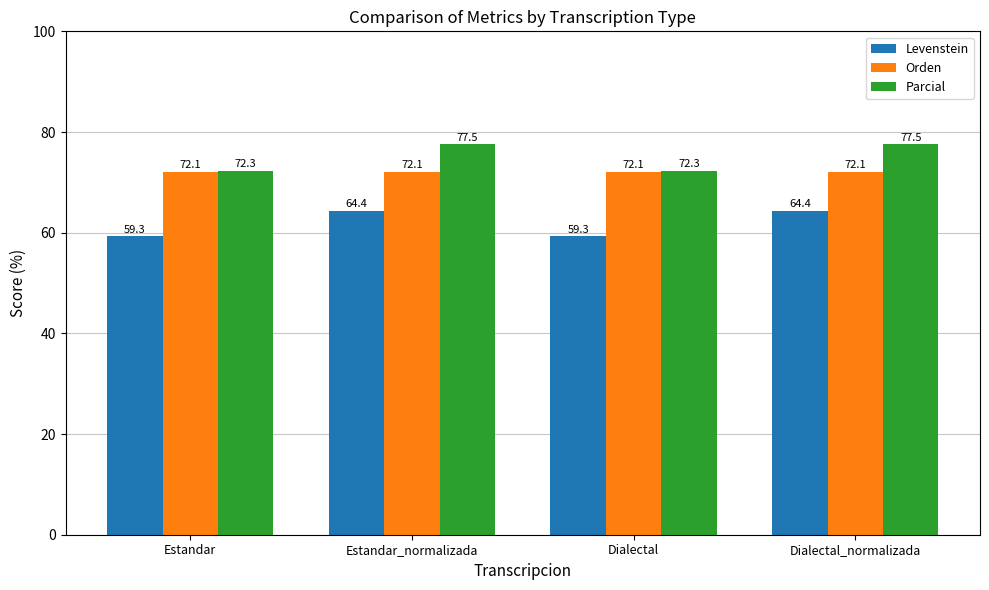

True or false: Levenstein has a value of 59.3 at Estandar.

True